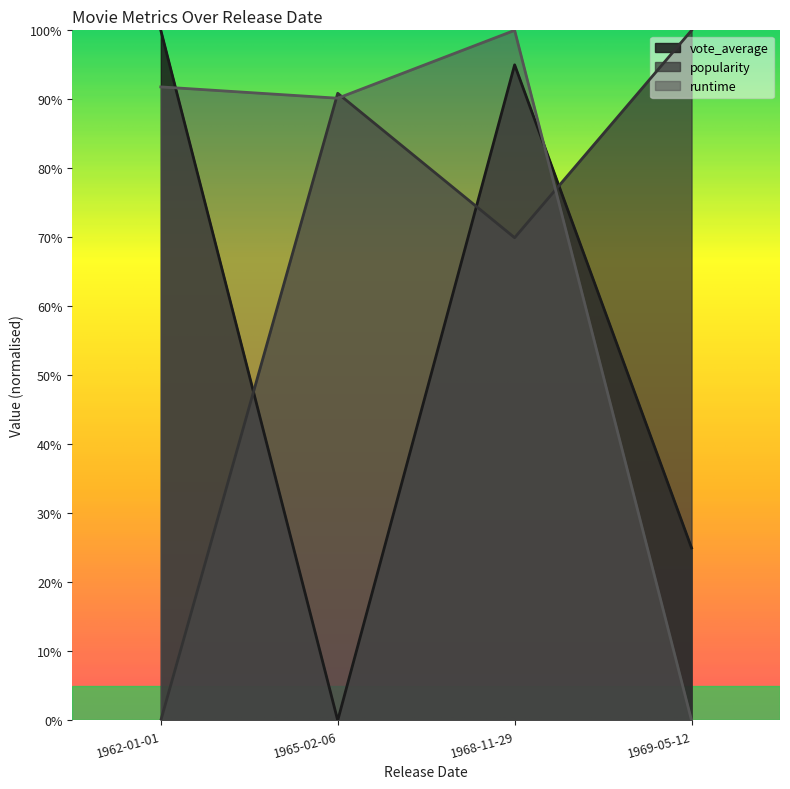

What is the difference between the highest and lowest values at 1962-01-01?

1.0